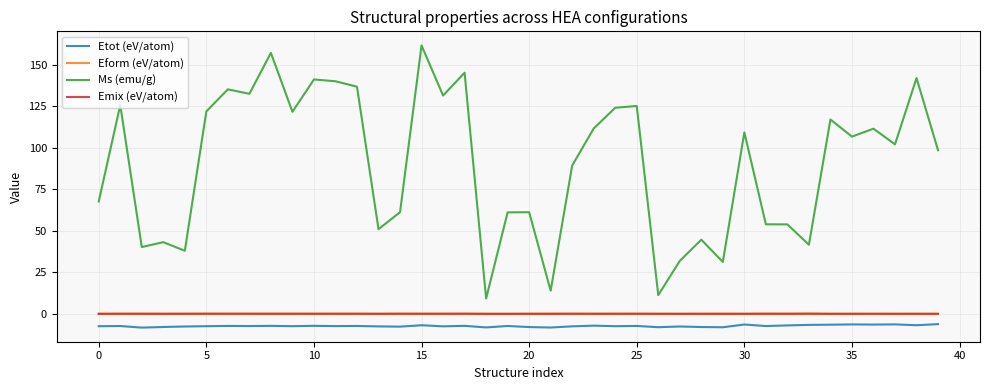

Which series has the largest total across all categories?

Ms (emu/g)